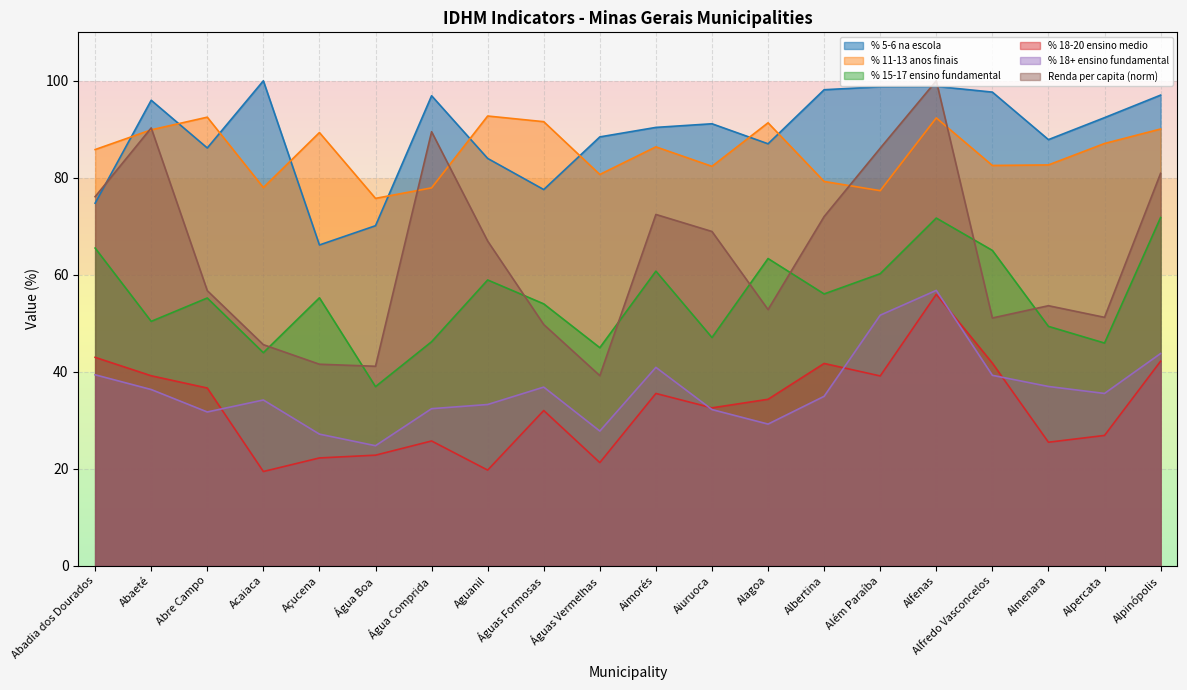

What is the sum of all % 11-13 anos finais values?

1705.5